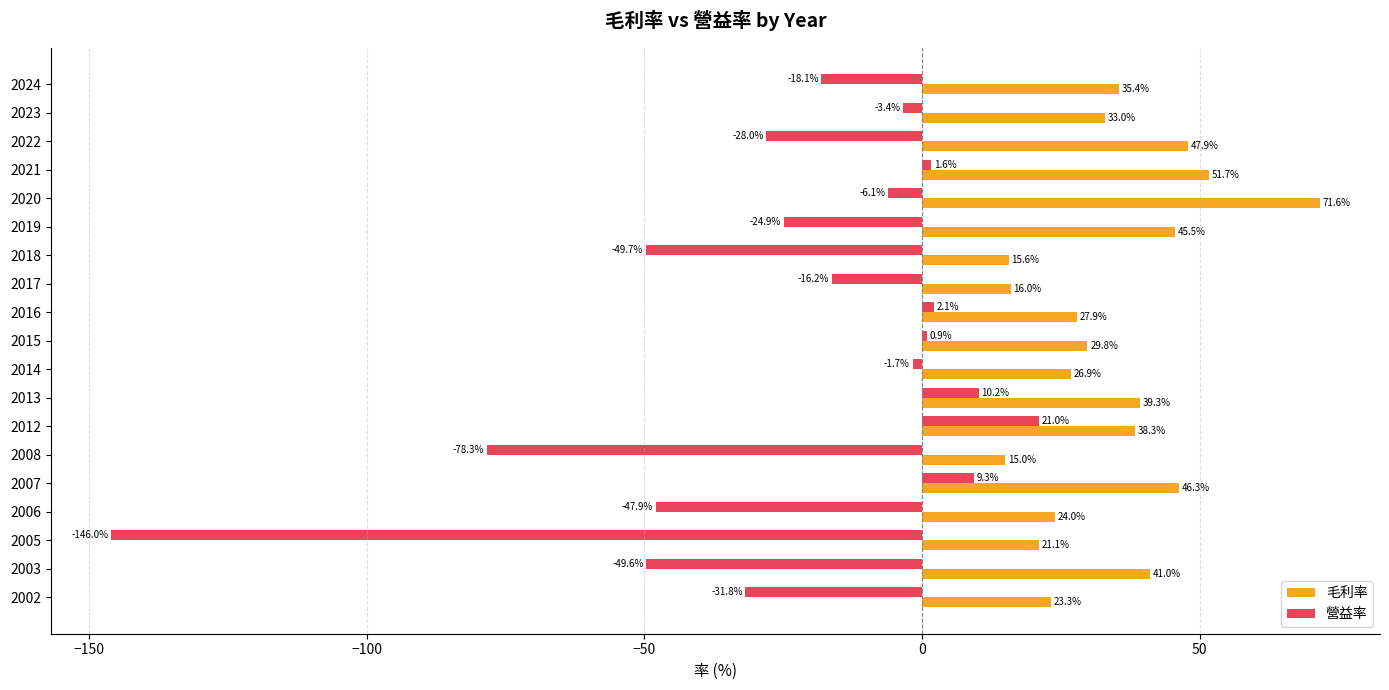

List the series in order of their peak value, lowest first.

營益率, 毛利率